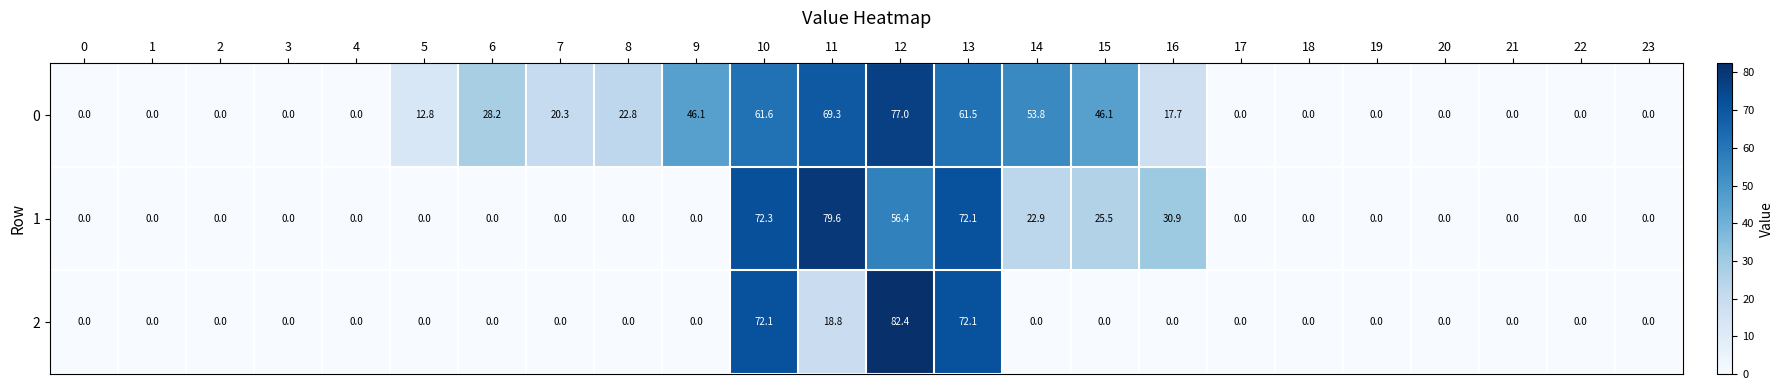

Rank the series by their average value, from lowest to highest.

2, 1, 0